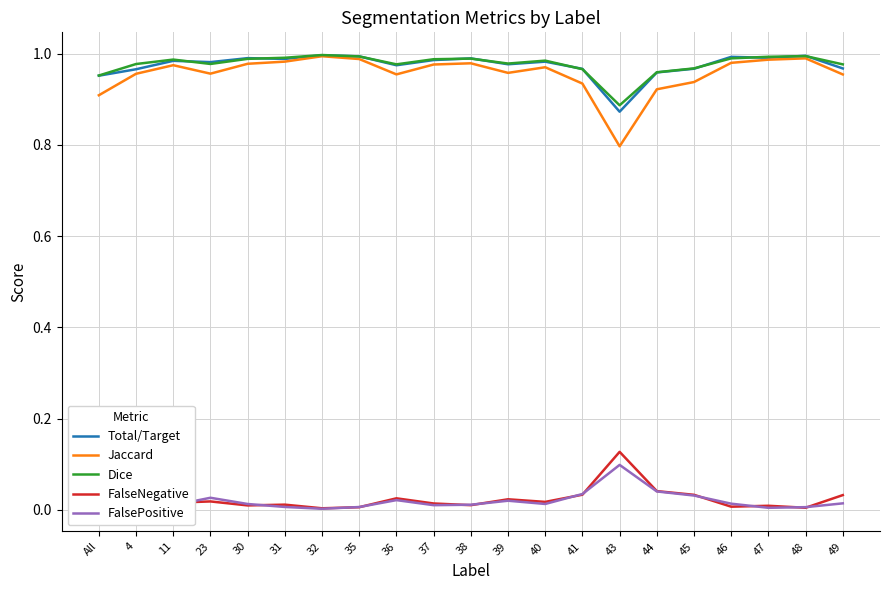

What are all the series names shown in the legend?

Total/Target, Jaccard, Dice, FalseNegative, FalsePositive